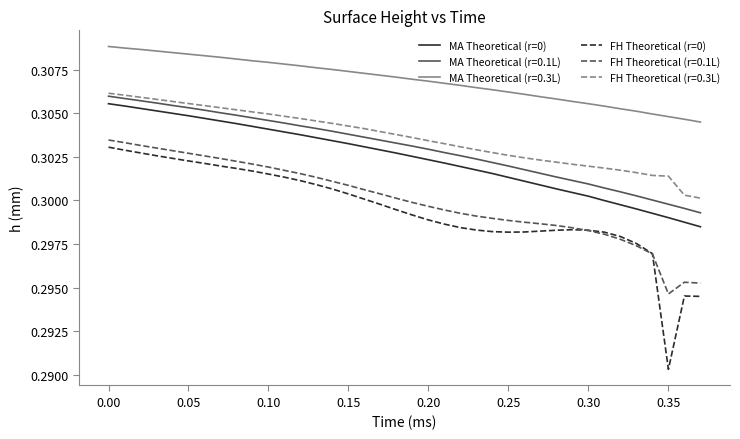

True or false: MA Theoretical (r=0) and FH Theoretical (r=0) cross at least once.

False